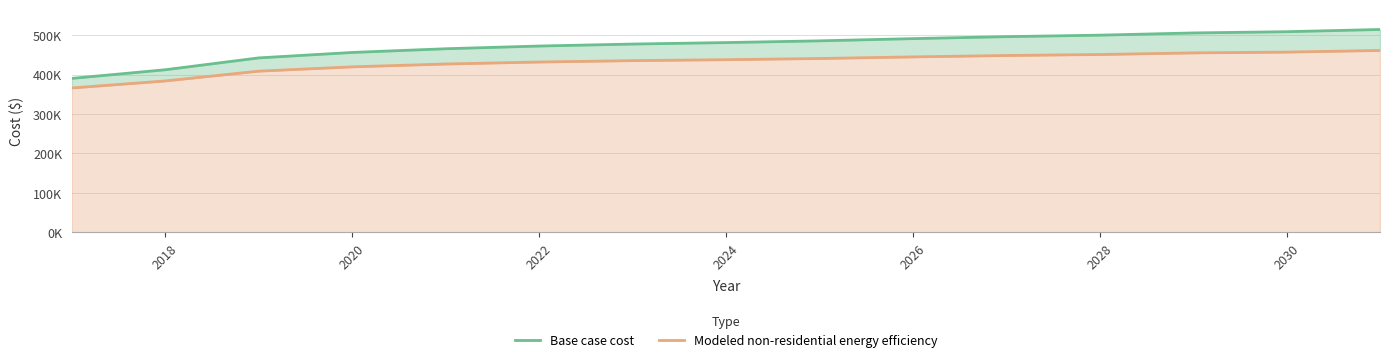

At 2028, list the series in order from largest to smallest.

Base case cost, Modeled non-residential energy efficiency